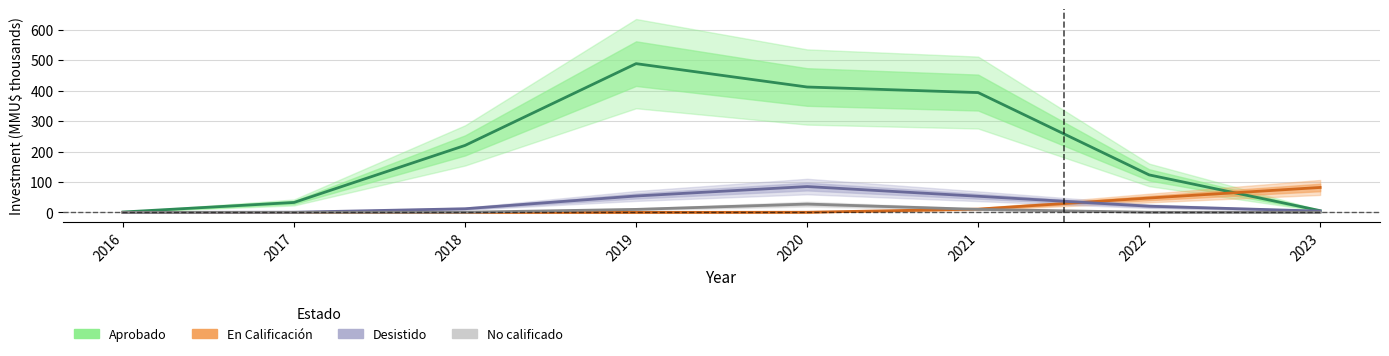

What is the difference between the highest and lowest values at 2019?

489.1